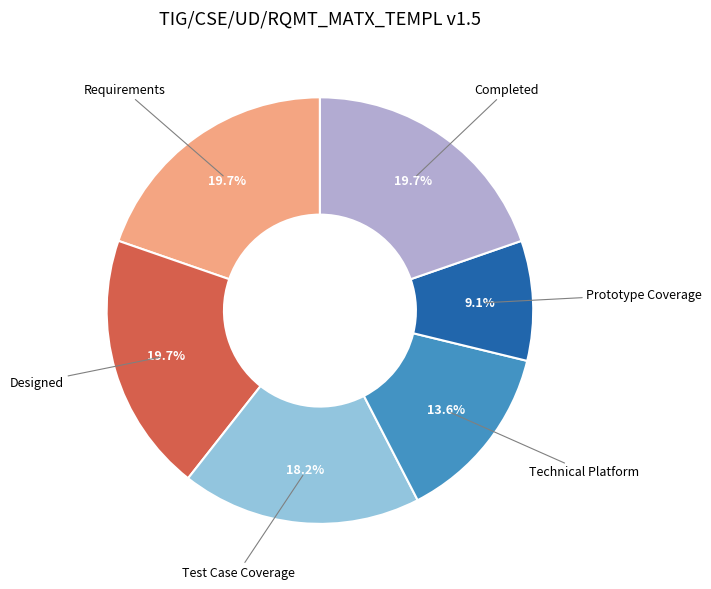

Is there any slice that represents more than half of the pie?

No